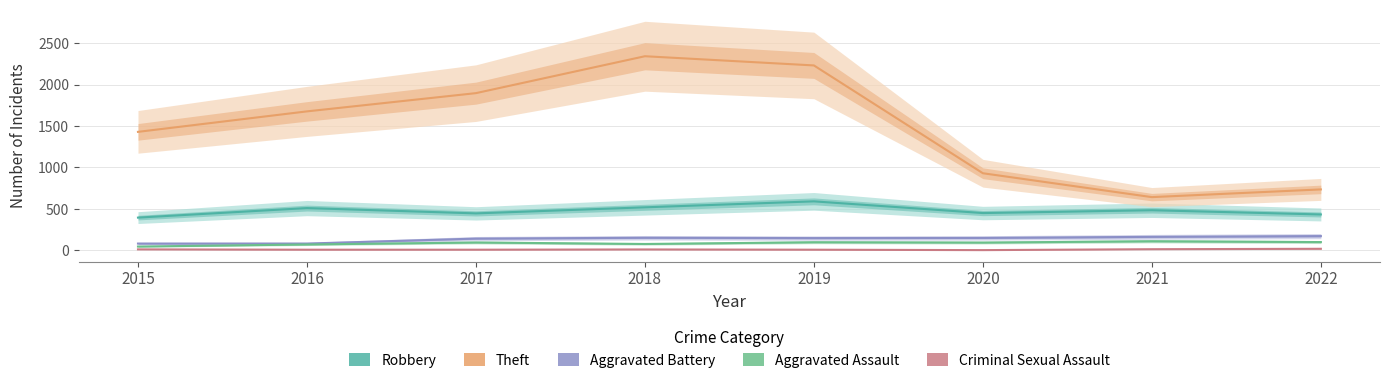

How many data points in Robbery are less than 484?

4